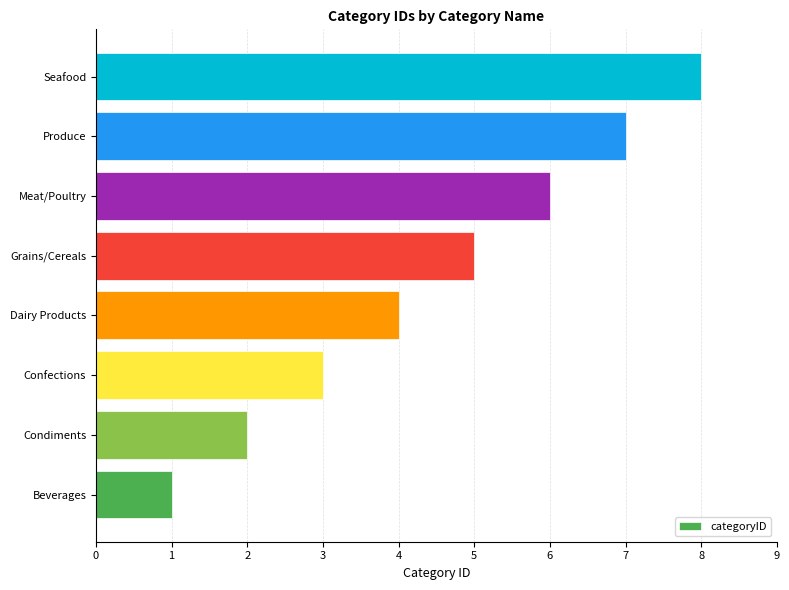

What is the sum of the values at Confections and Dairy Products?

7